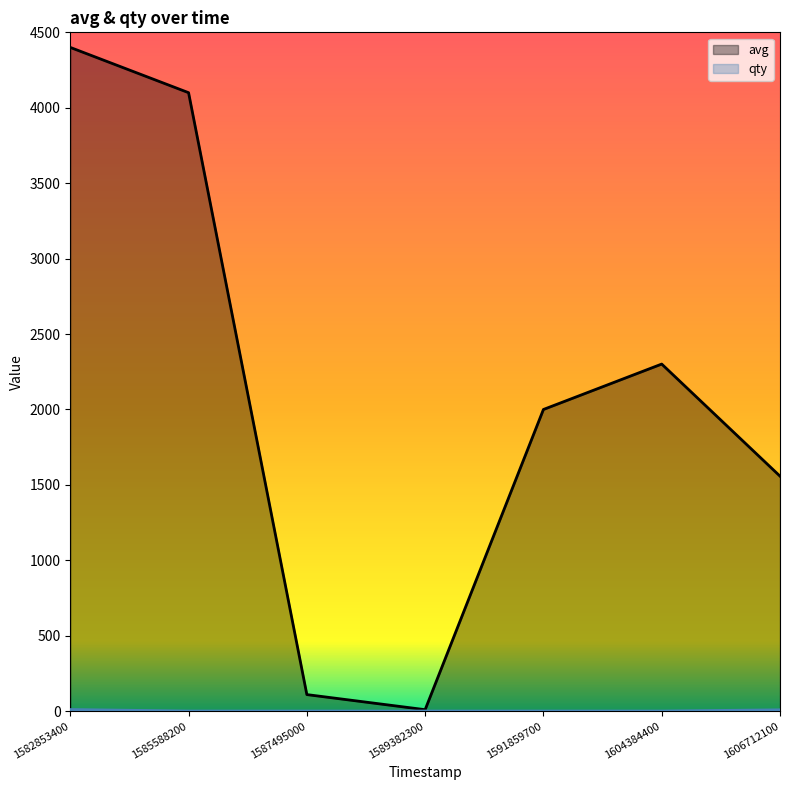

Where is qty nearest to the value 6?

1606712100